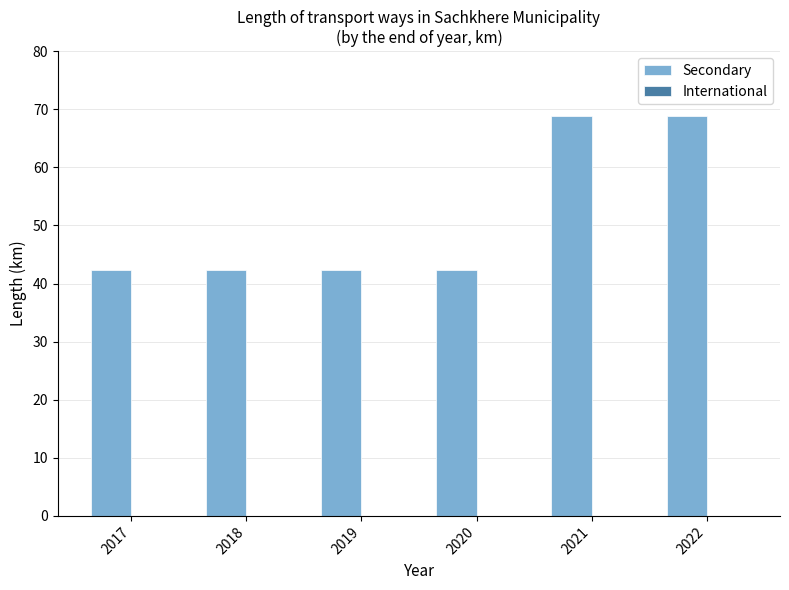

What is the ratio of the value at 2020 to the value at 2021?

0.6